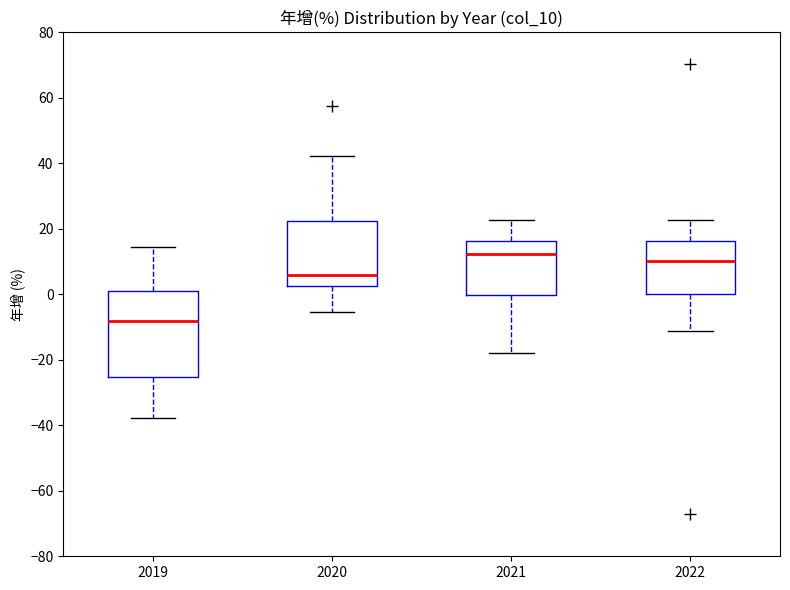

Reading left to right, read every box against the y-axis: the position of its median line, the range the box covers, and the ends of its whiskers. The values are not printed on the chart, so give them approximately, as read against the axis.

2019: median -8, box -26 to 2, whiskers -38 to 14
2020: median 6, box 2 to 22, whiskers -6 to 42
2021: median 12, box 0 to 16, whiskers -18 to 22
2022: median 10, box 0 to 16, whiskers -12 to 22